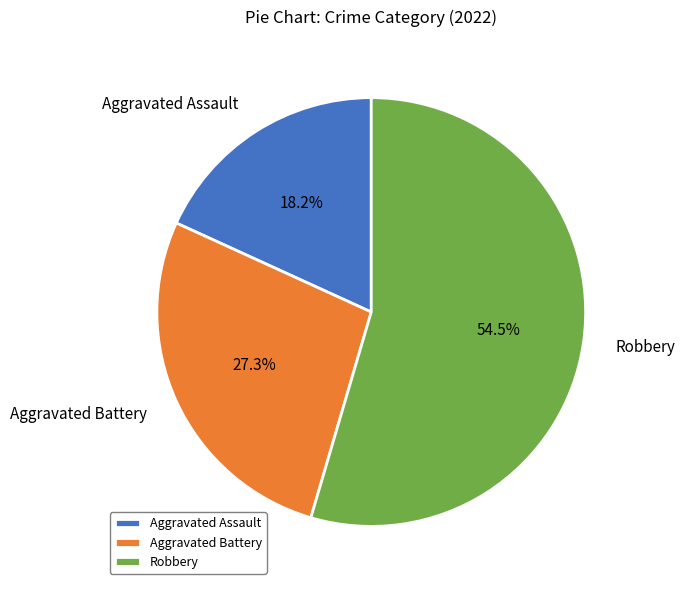

What percentage is NOT represented by Aggravated Battery?

72.7%